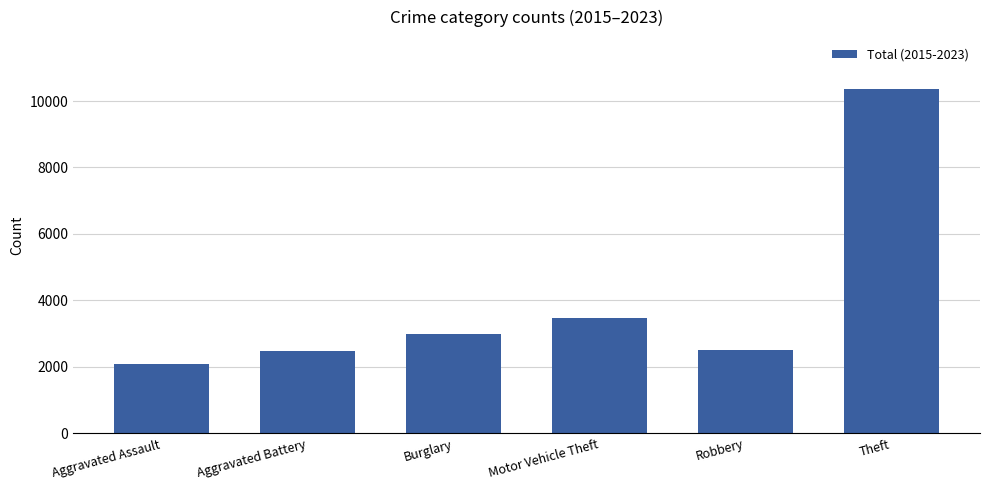

How many bars are there in total?

6